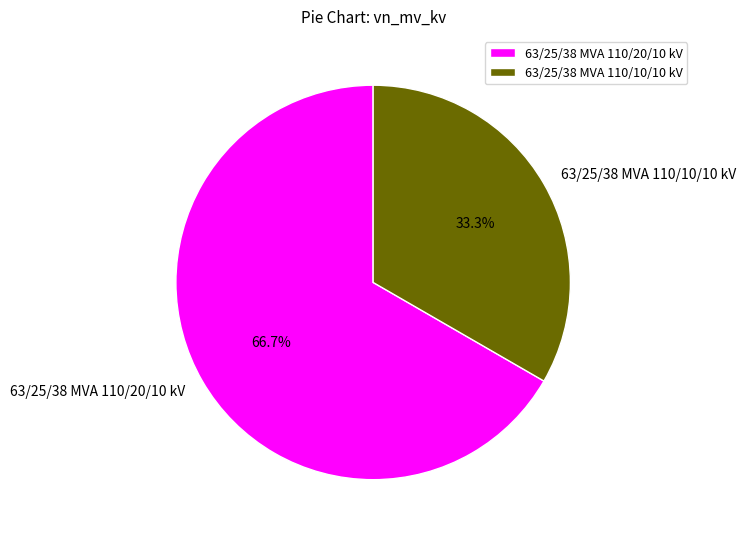

Is there any slice that represents more than half of the pie?

Yes